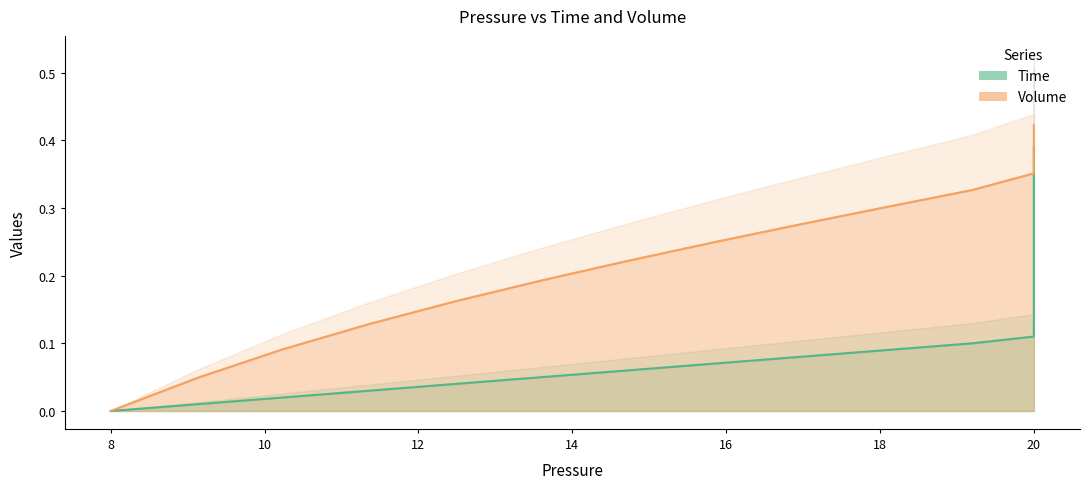

What is the difference between the maximum and minimum values in the Volume series?

0.4